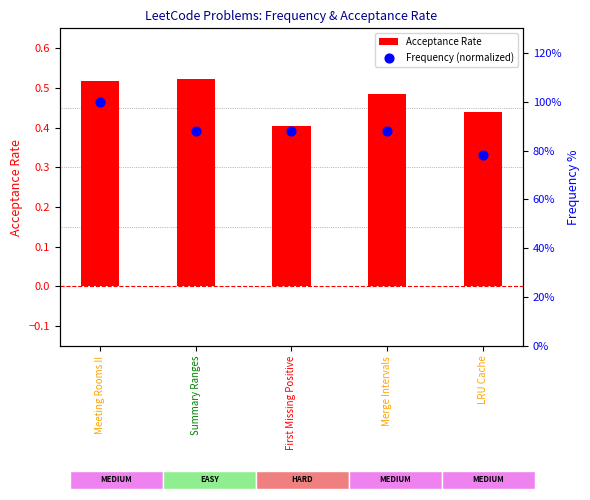

Which series has the largest total across all categories?

Frequency (normalized)